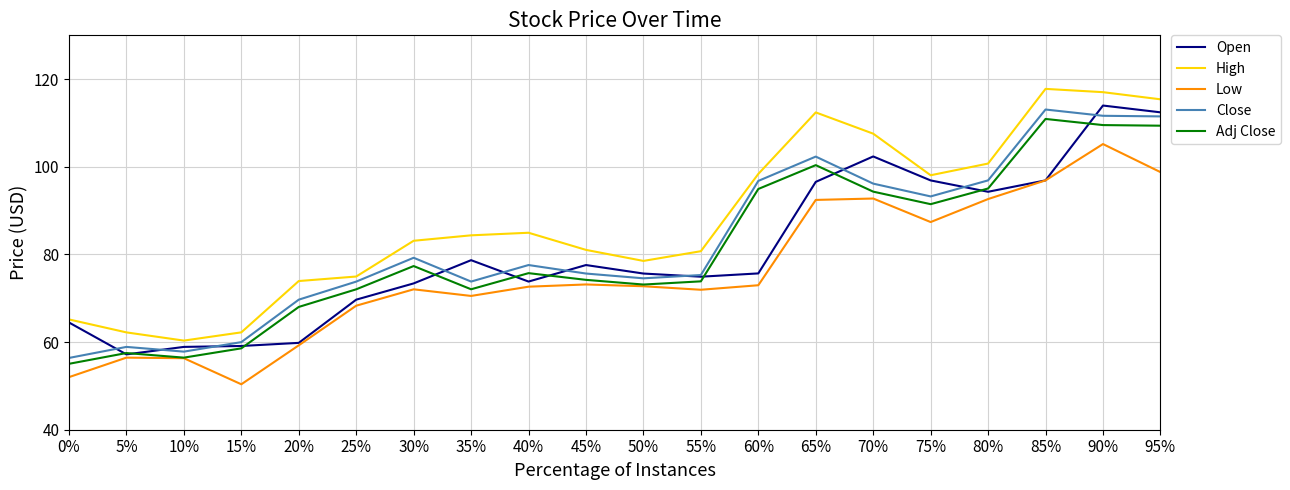

What is the maximum value for High?

117.8